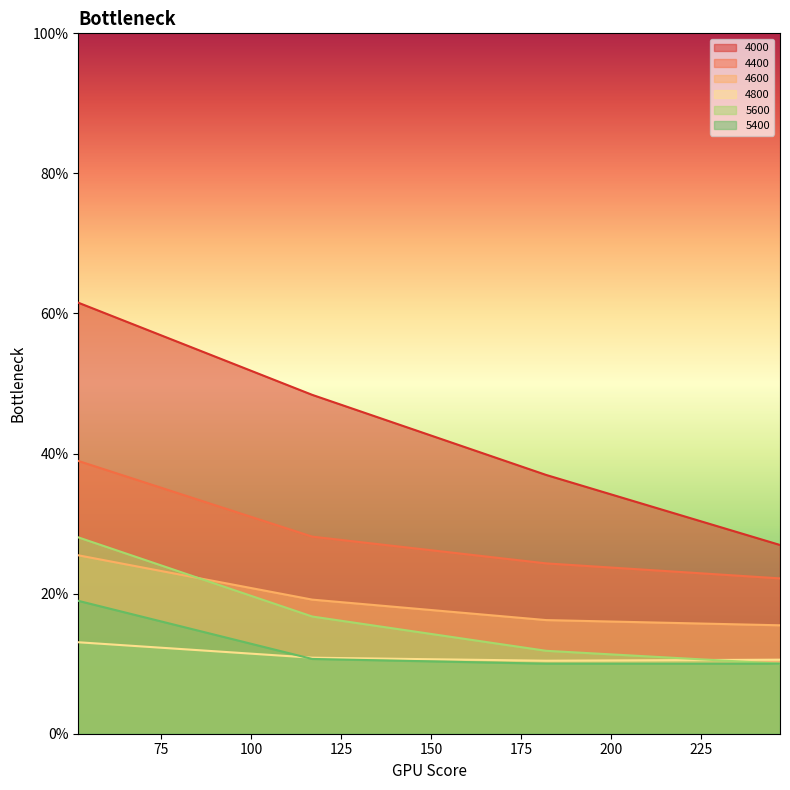

How many lines are shown in the chart?

6